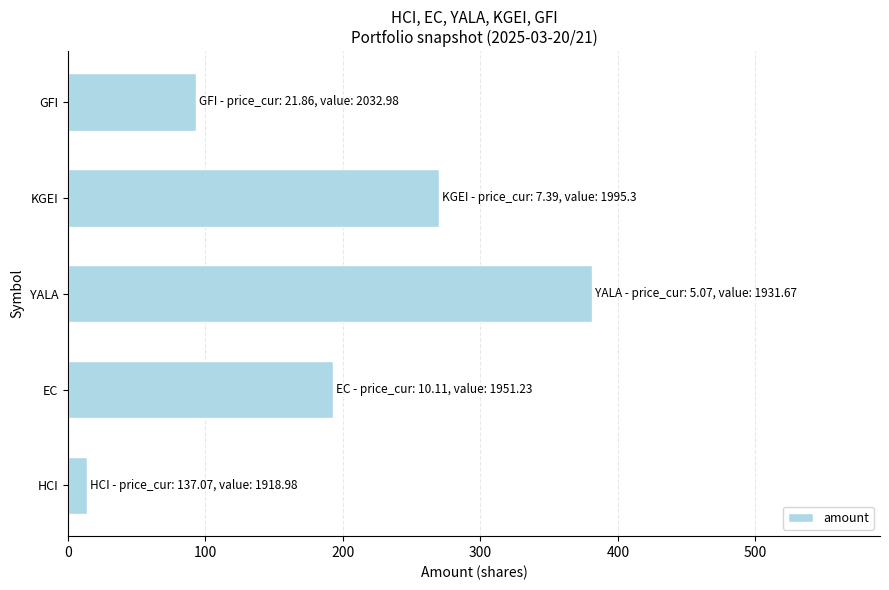

Which label corresponds to the largest value in the chart?

YALA